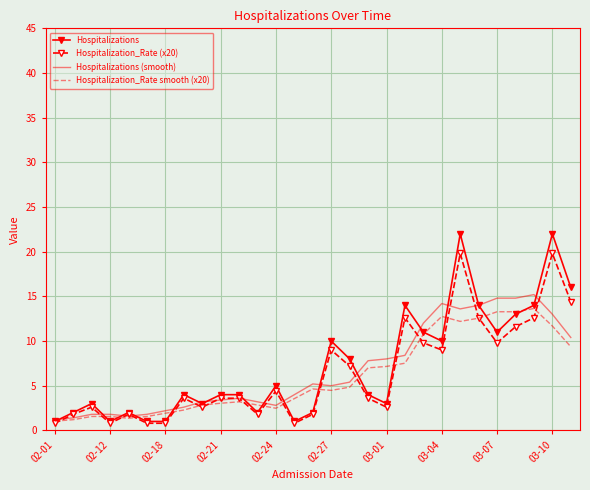

What is the maximum value shown in the chart?

22.0